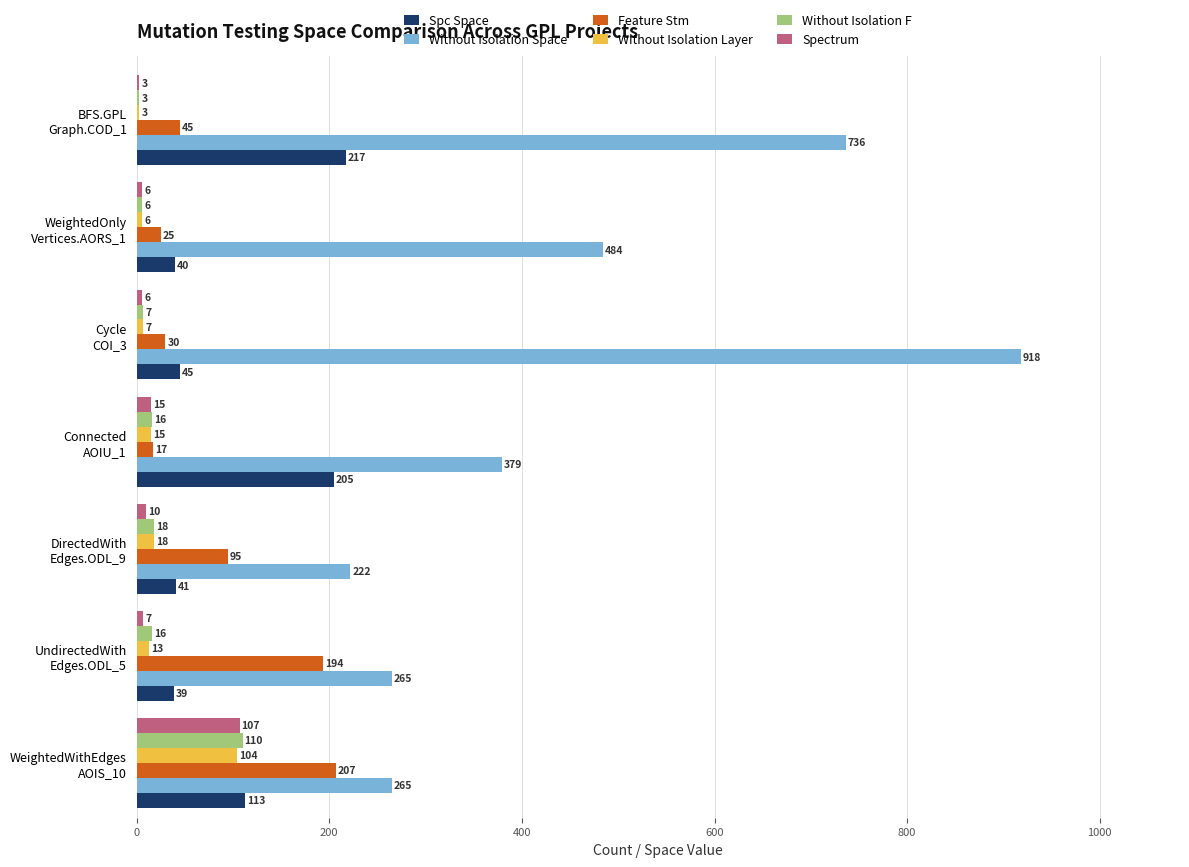

Count the number of data series in this chart.

6